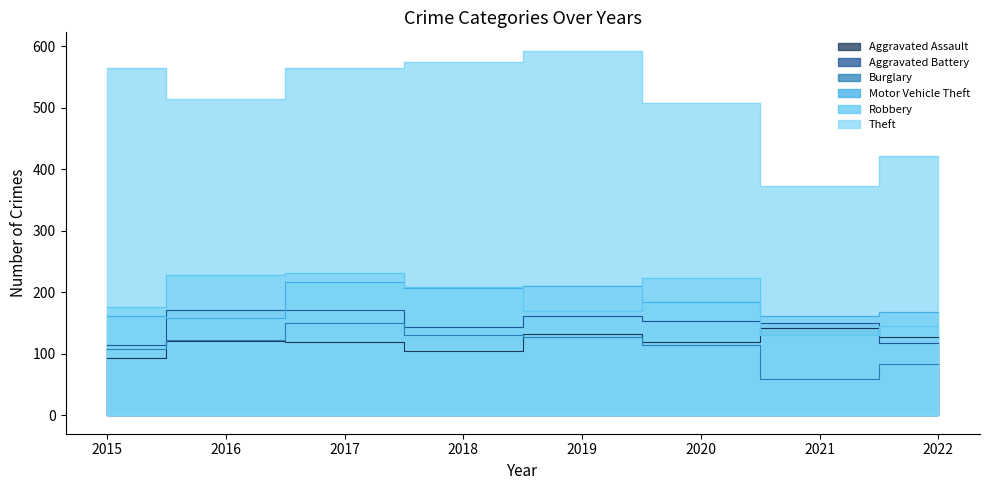

At which label is Theft closest to 483?

2020